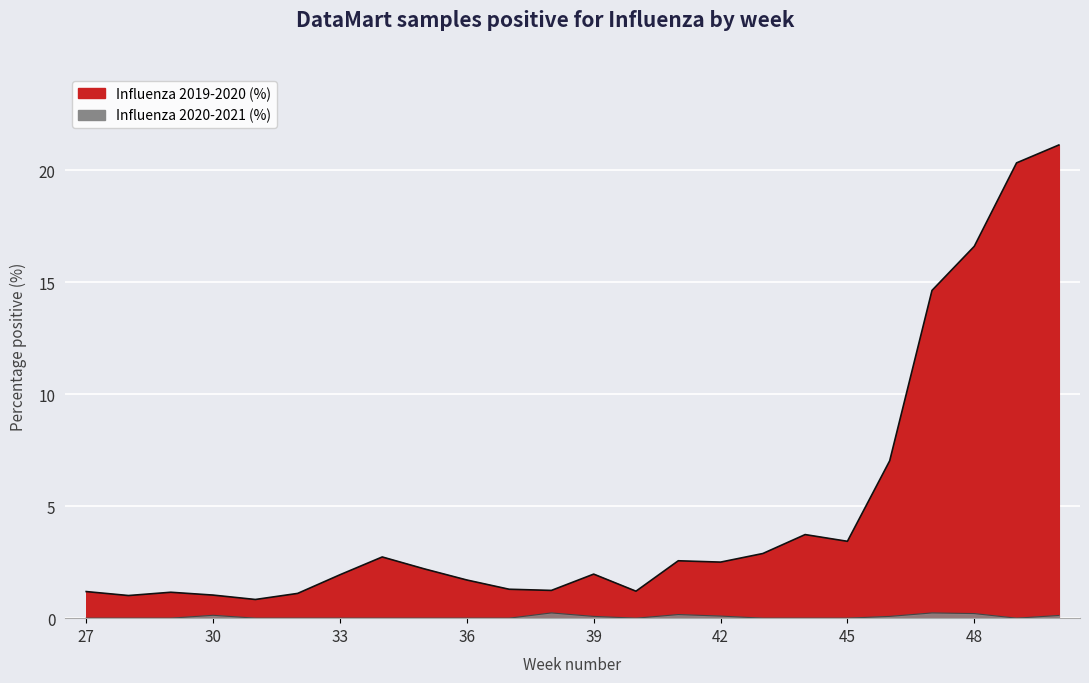

Is the value of Influenza 2019-2020 (%) at 30 greater than the value of Influenza 2020-2021 (%) at 40?

Yes